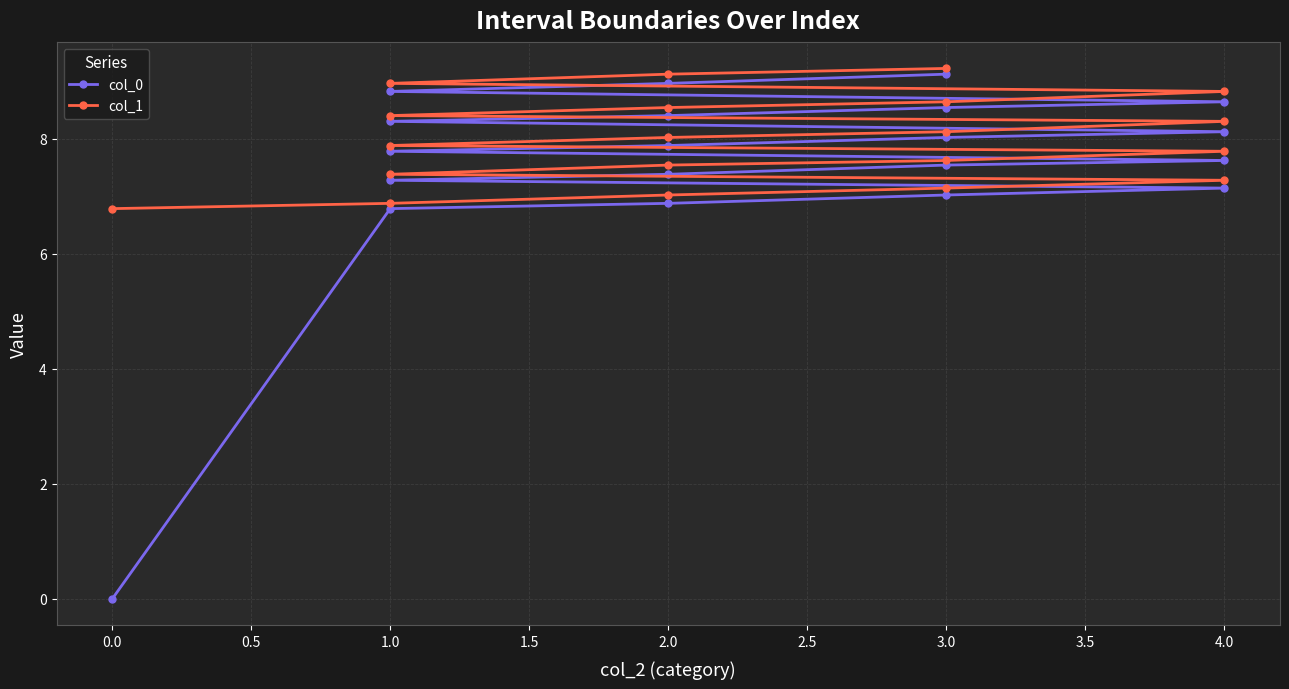

The col_1 series shows 3.4 at 2.0. True or false?

False